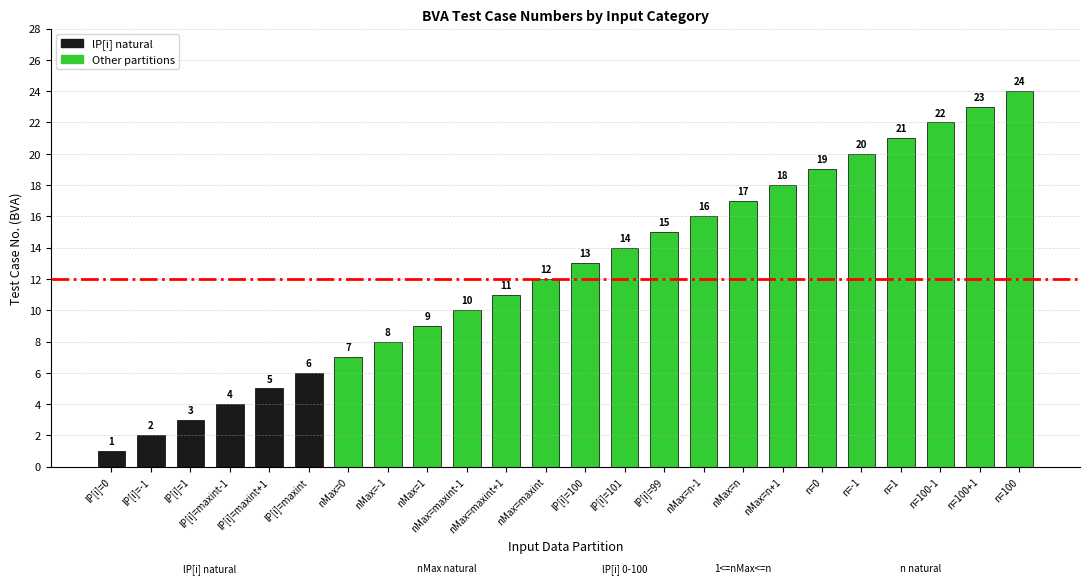

Where is the data nearest to the value 12?

nMax=maxint